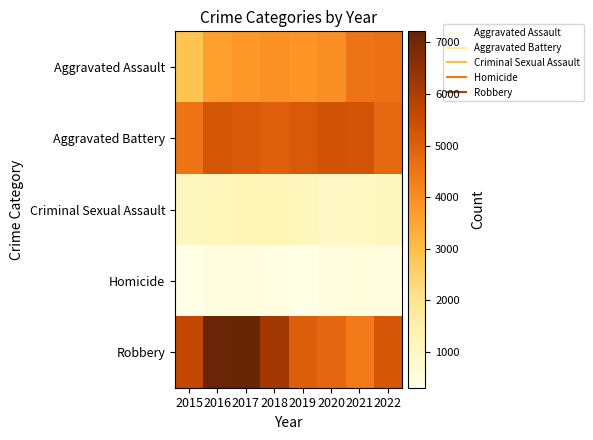

Which has a higher value, 2018 or 2016?

2018